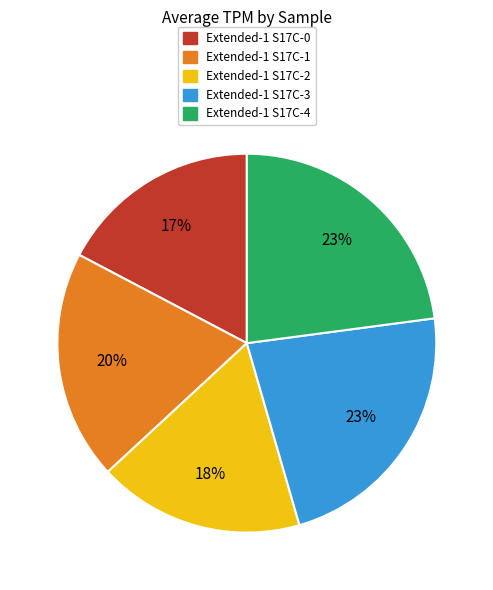

Does Extended-1 S17C-2 represent more than half of the total?

No